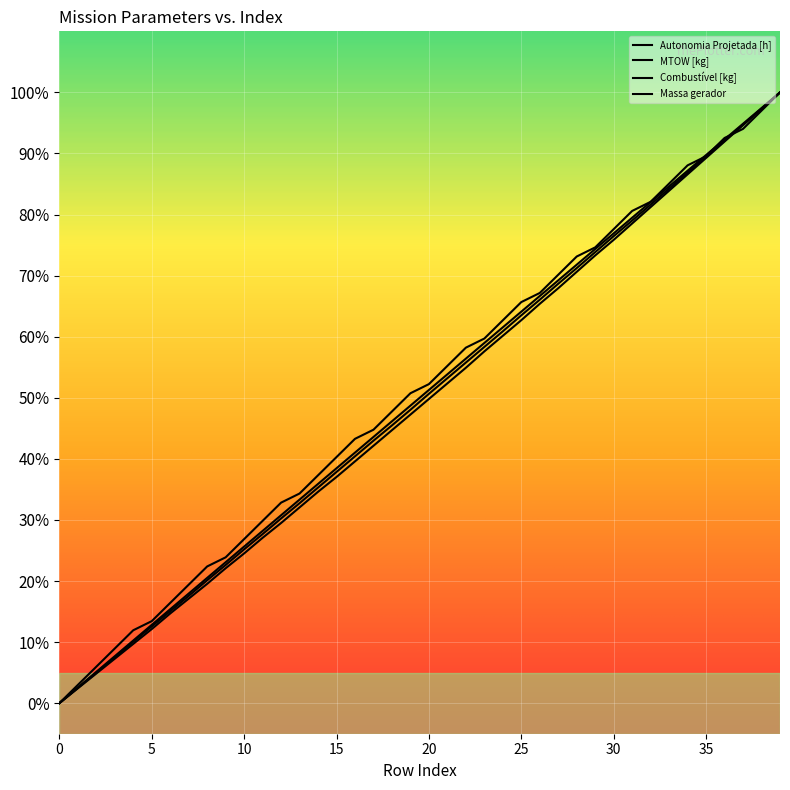

List the labels in order of Autonomia Projetada [h] value, largest first.

39, 38, 37, 36, 35, 34, 33, 32, 31, 30, 29, 28, 27, 26, 25, 24, 23, 22, 21, 20, 19, 18, 17, 16, 15, 14, 13, 12, 11, 10, 9, 8, 7, 6, 5, 4, 3, 2, 1, 0